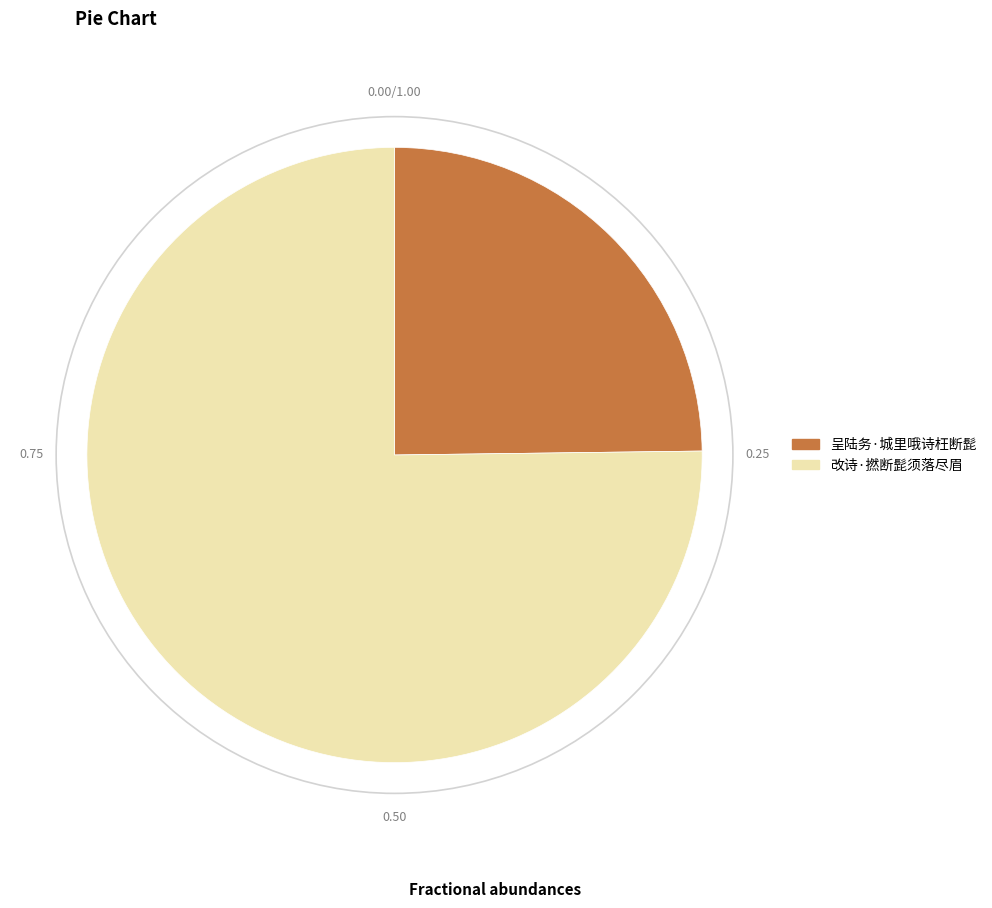

What is the ratio of the value at 改诗·撚断髭须落尽眉 to the value at 呈陆务·城里哦诗枉断髭?

3.0